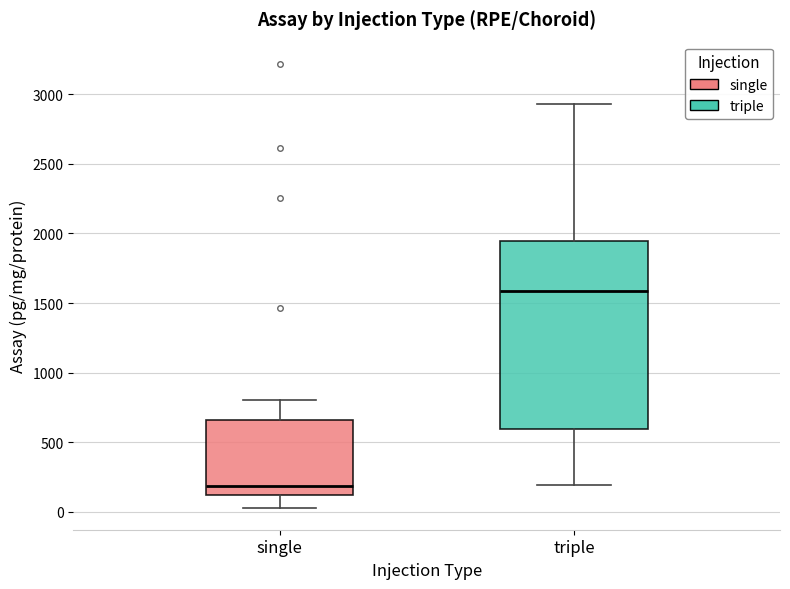

Where does the lower whisker of the box for single end on the y-axis? The values are not printed on the chart, so give them approximately, as read against the axis.

50